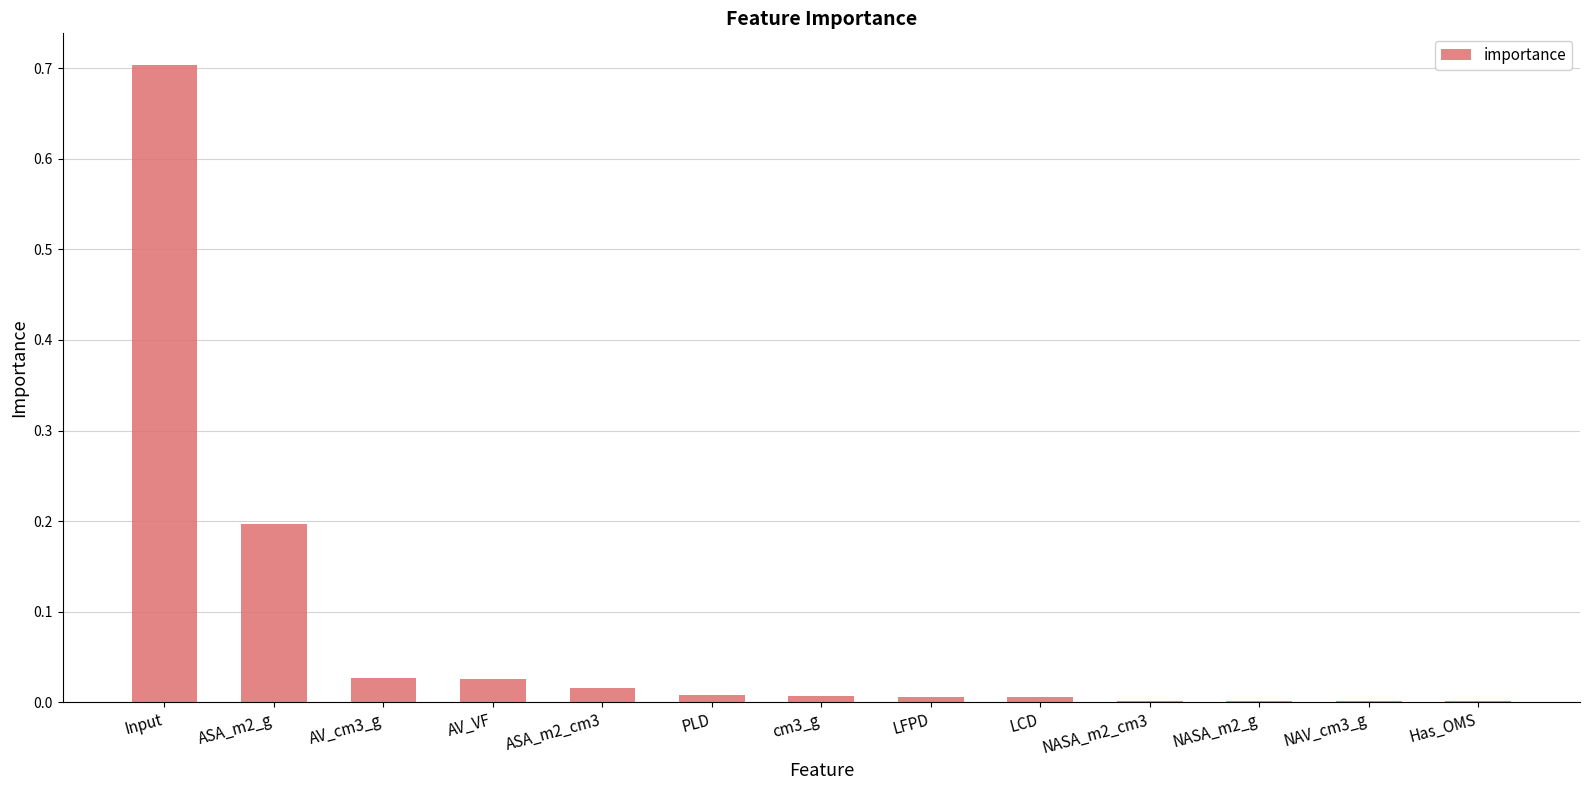

What is the sum of all values?

1.0